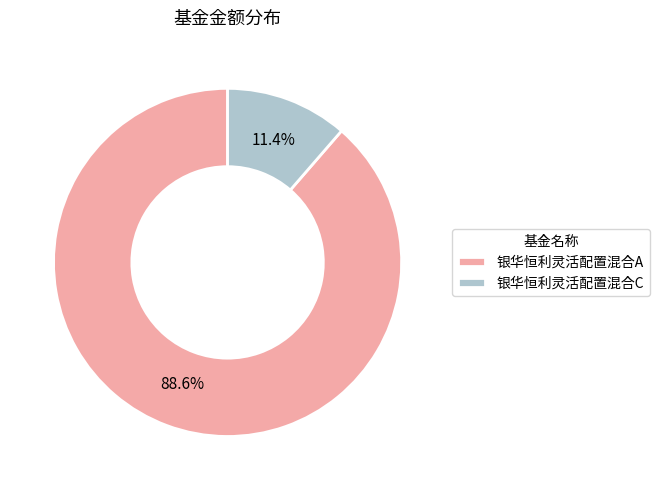

Do 银华恒利灵活配置混合A and 银华恒利灵活配置混合C together represent more than half of the pie?

Yes